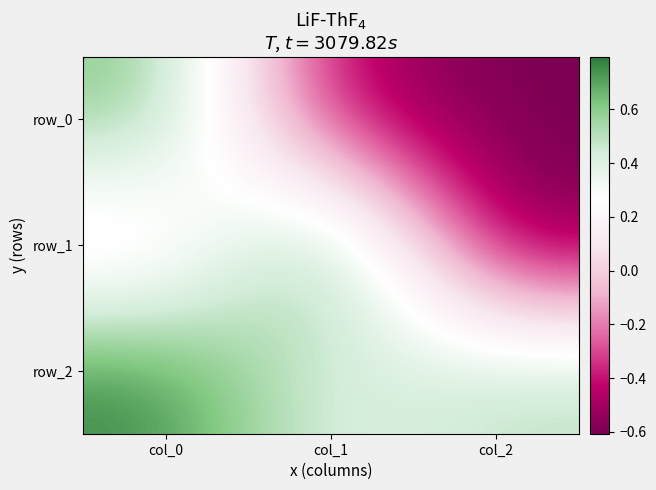

The value of row_1 at col_2 is -0.6. True or false?

True